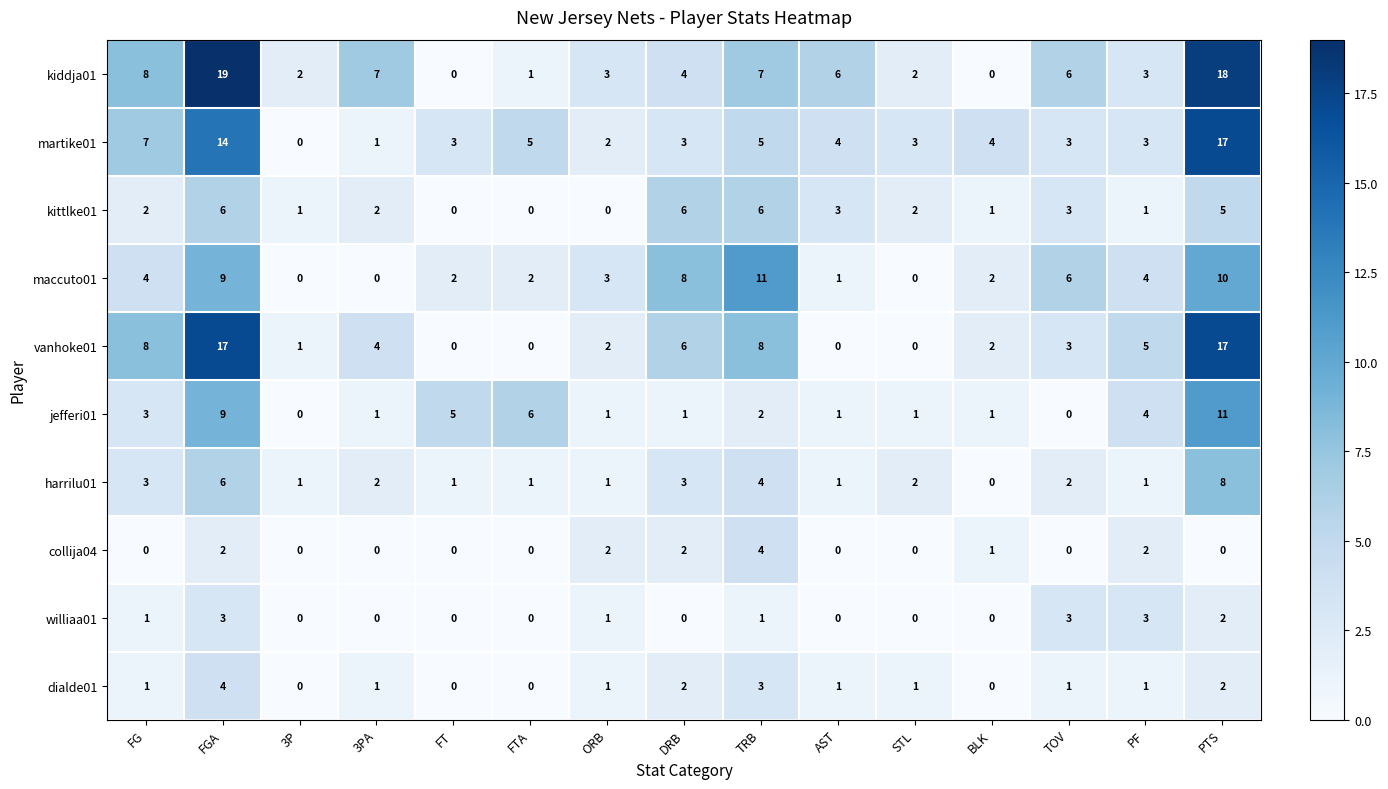

How many categories are shown in the chart?

15